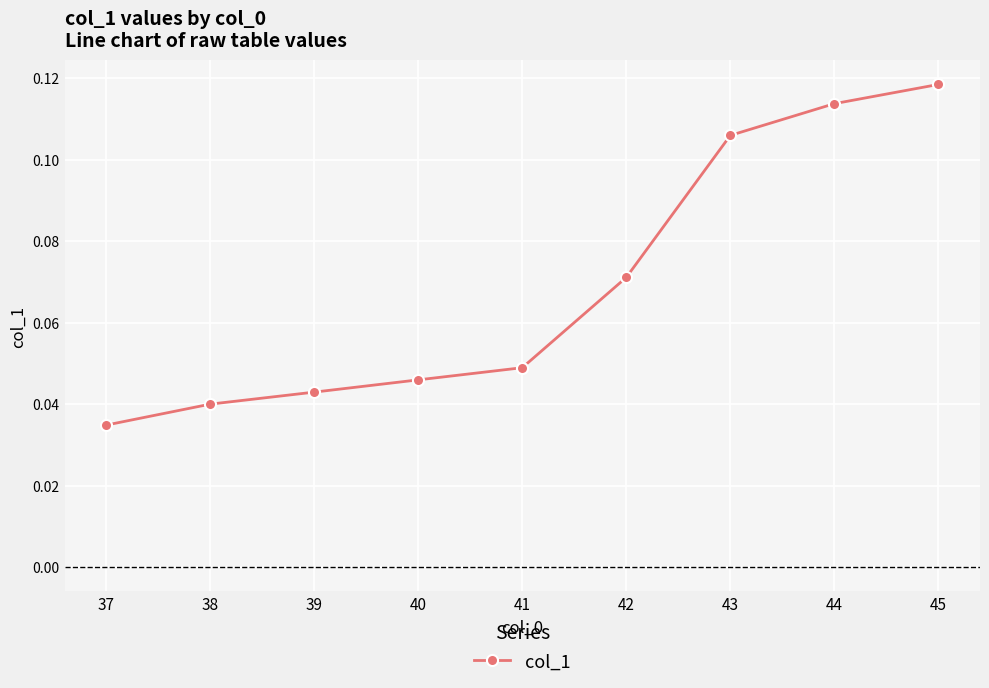

Which has a higher value, 43 or 37?

43